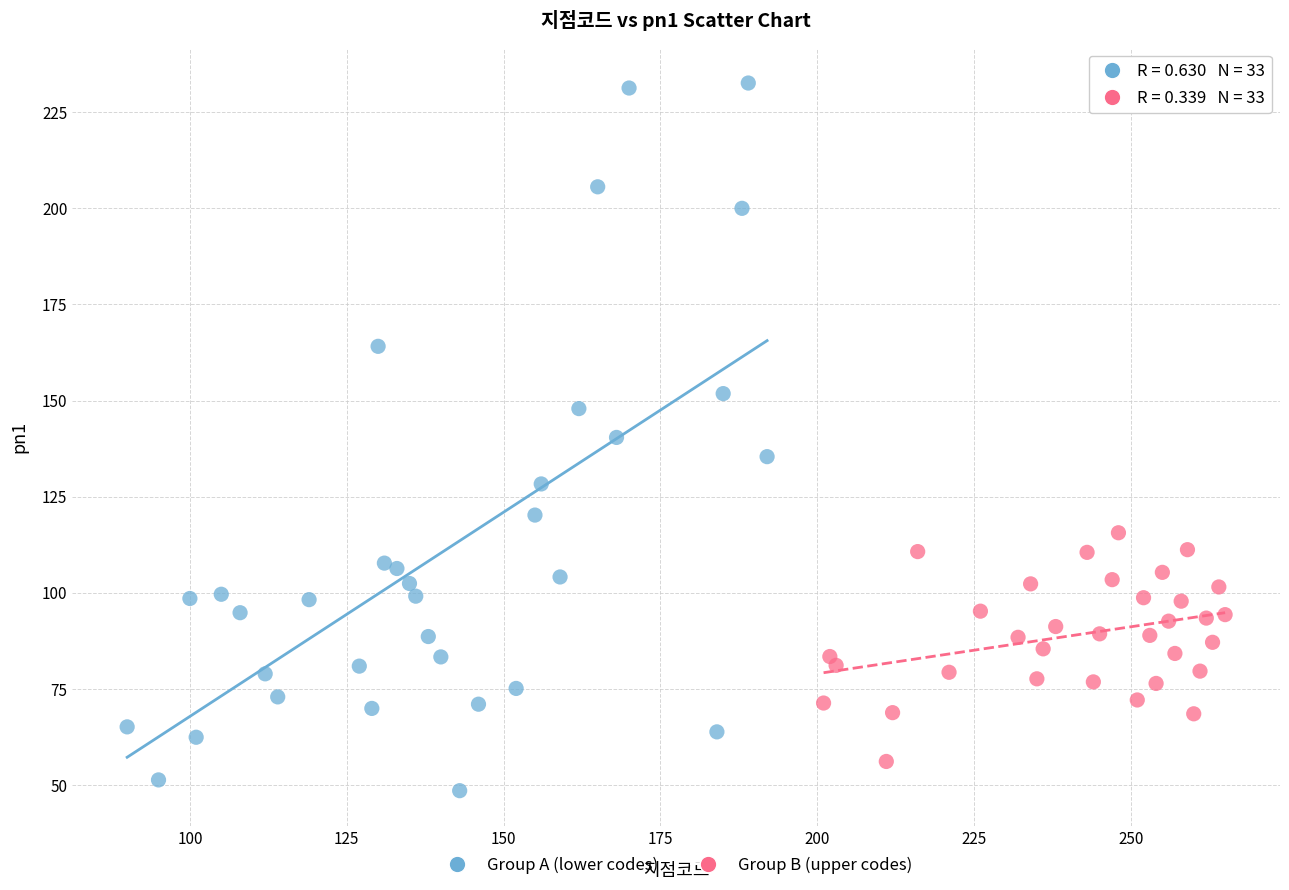

Which series has the widest spread of Y values?

Group A (lower codes)